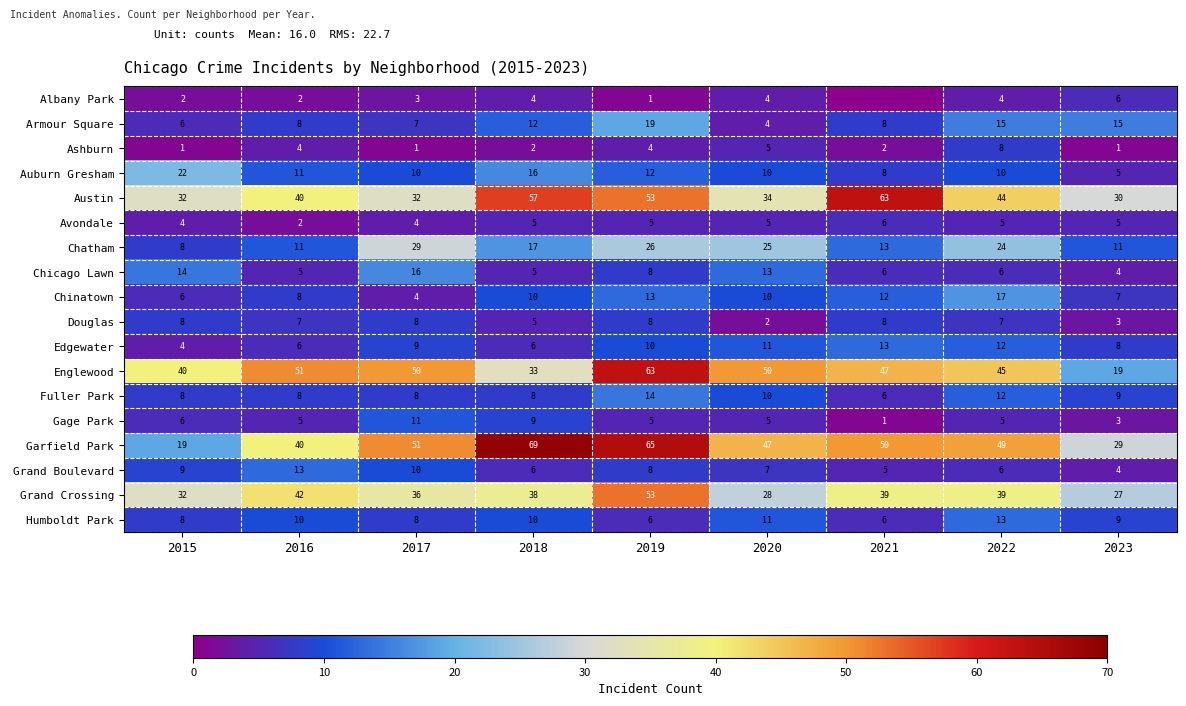

What is the difference between the highest and lowest values at 2016?

49